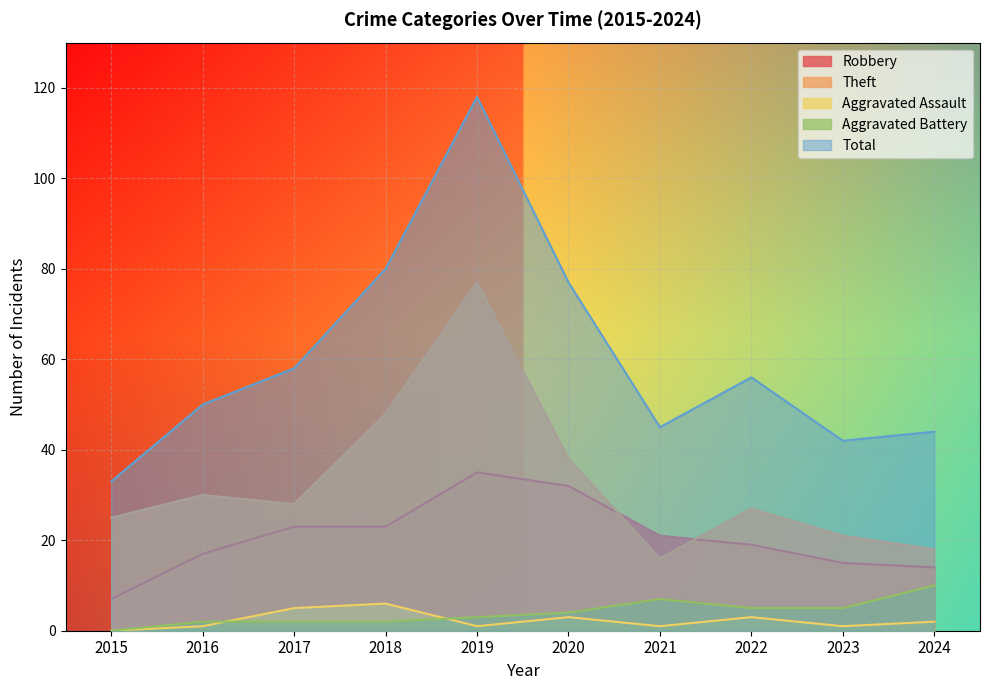

The Aggravated Assault series shows 6 at 2018. True or false?

True